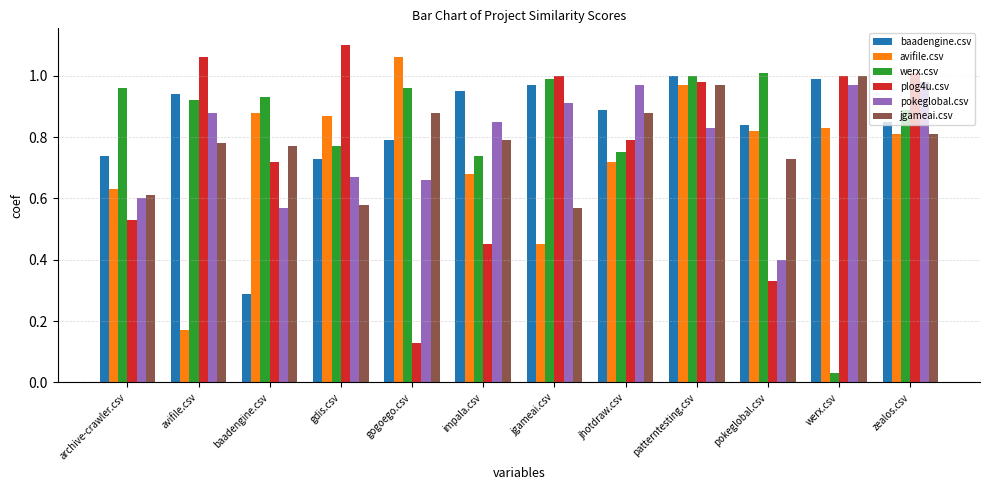

Which series changed the most between gogoego.csv and jhotdraw.csv?

plog4u.csv